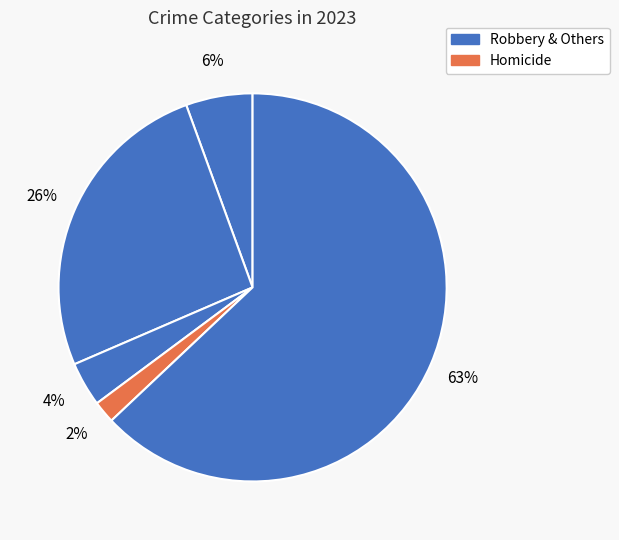

Count the number of slices in the pie.

5